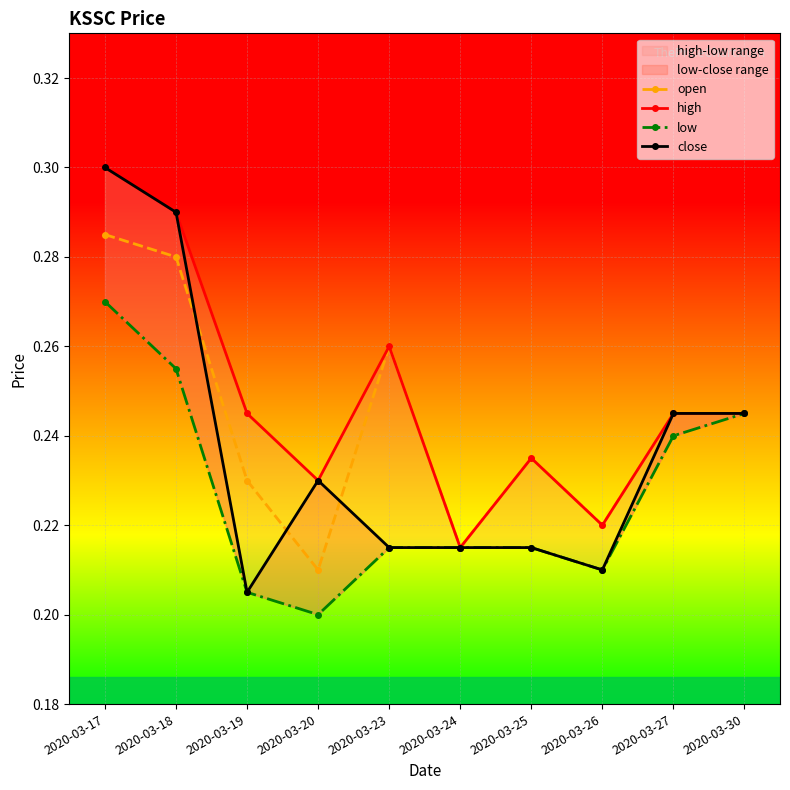

Which series has the widest spread of values?

close